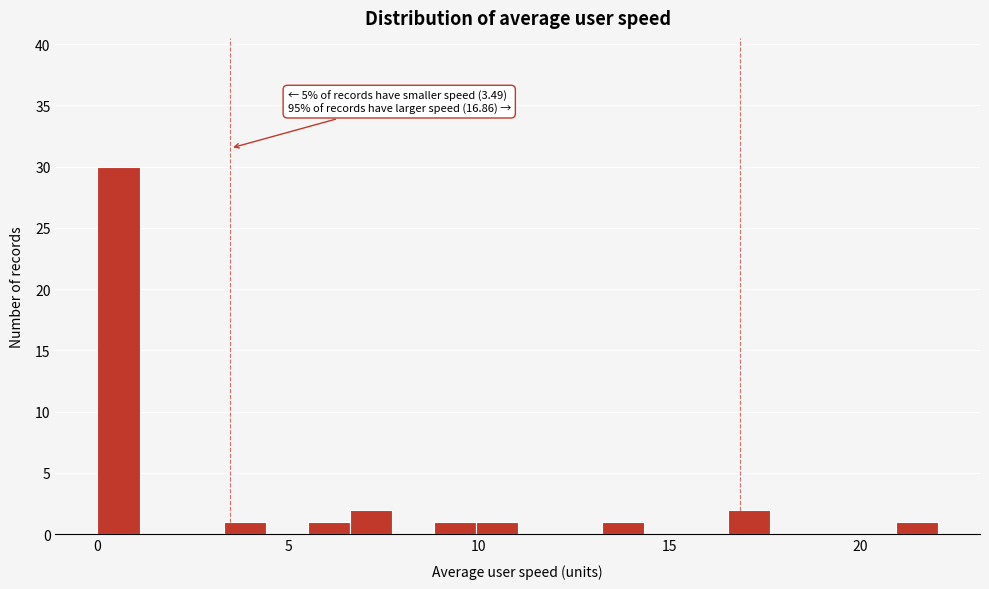

Read against the x-axis, roughly where is the centre of the tallest bar?

0.5